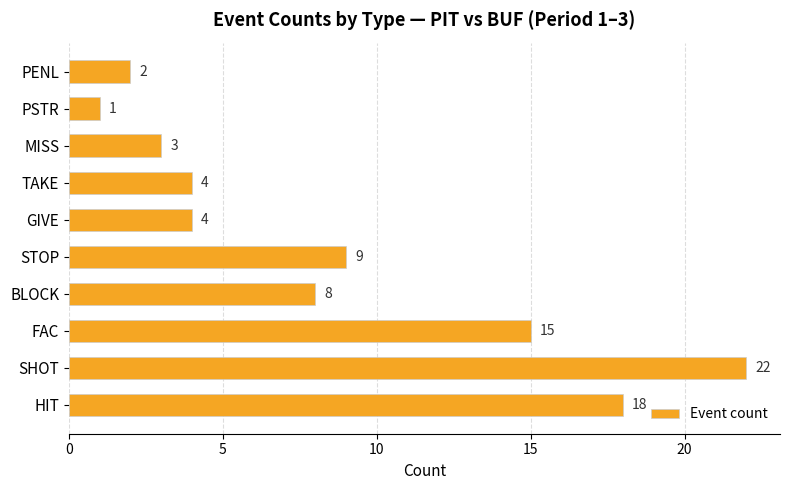

How many series are shown in this chart?

1